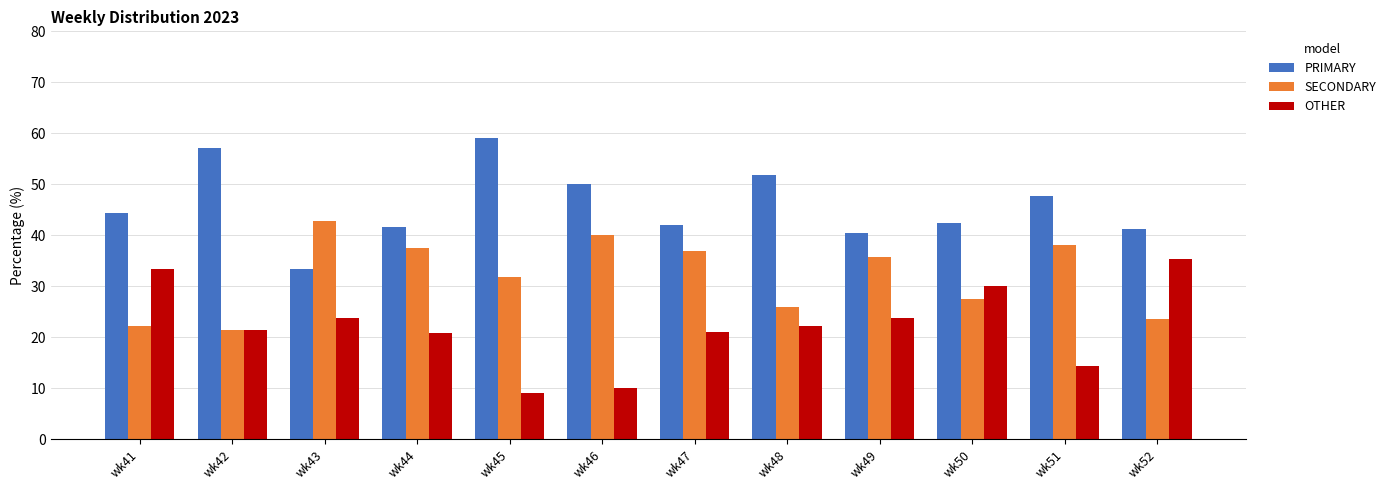

What is the difference between the SECONDARY values at wk42 and wk46?

18.6